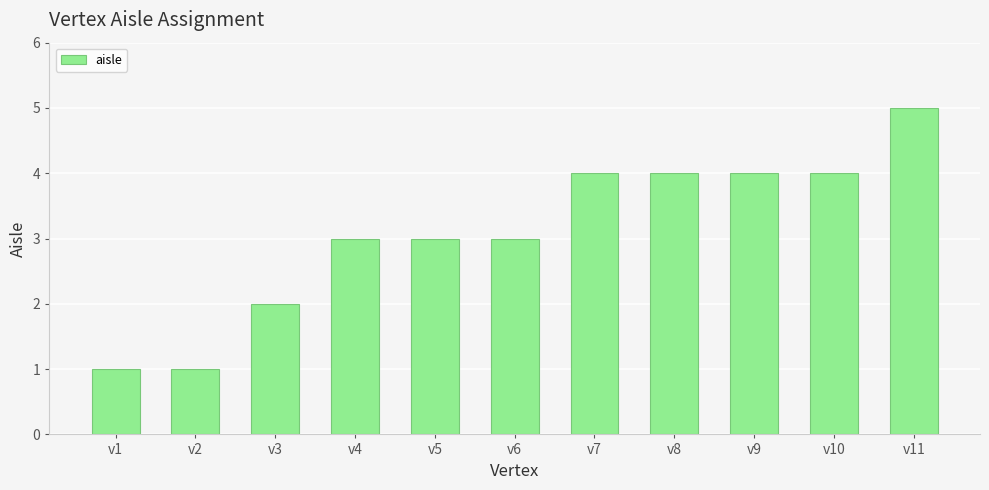

What is the difference between the second highest and second lowest values?

3